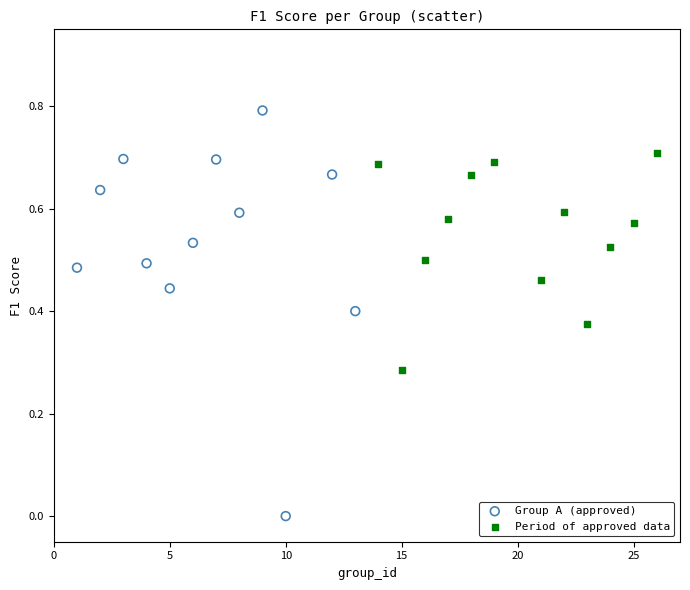

Which series contains the highest Y value?

Group A (approved)